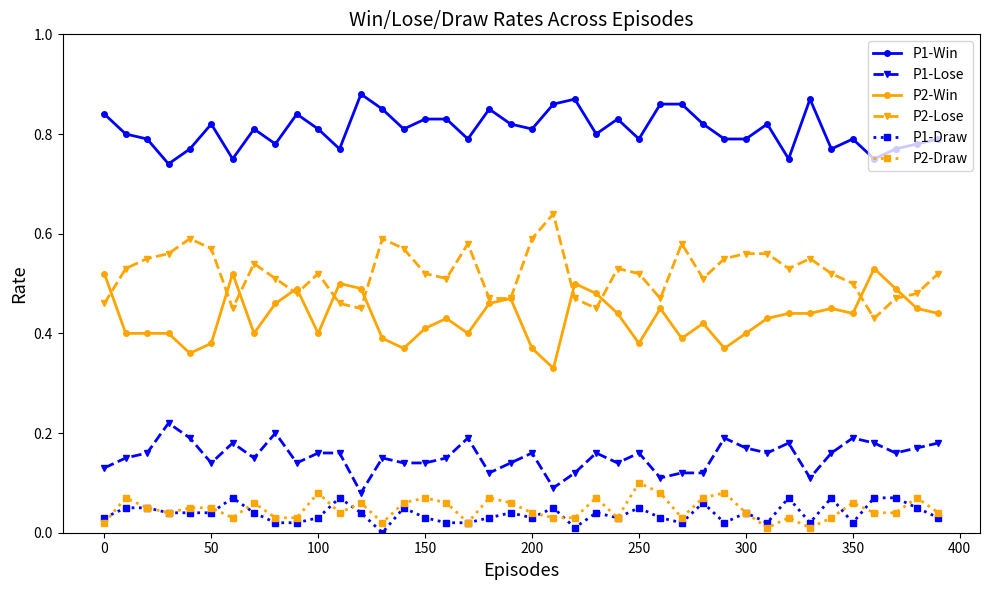

True or false: P1-Draw and P2-Win intersect in this chart.

False